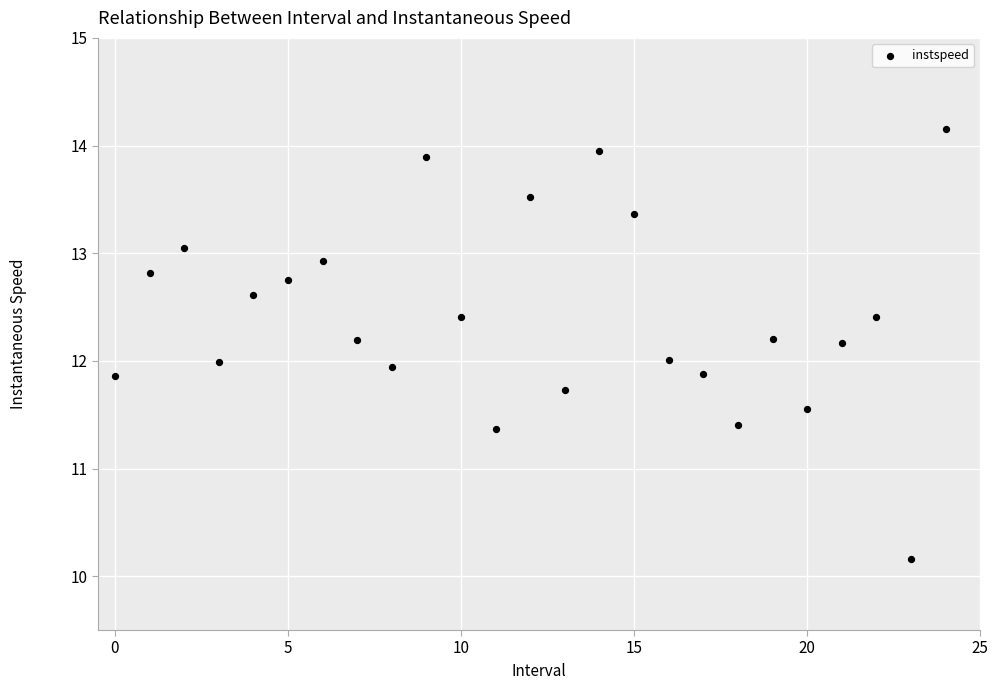

What is the range of Y values (max minus min)?

4.0